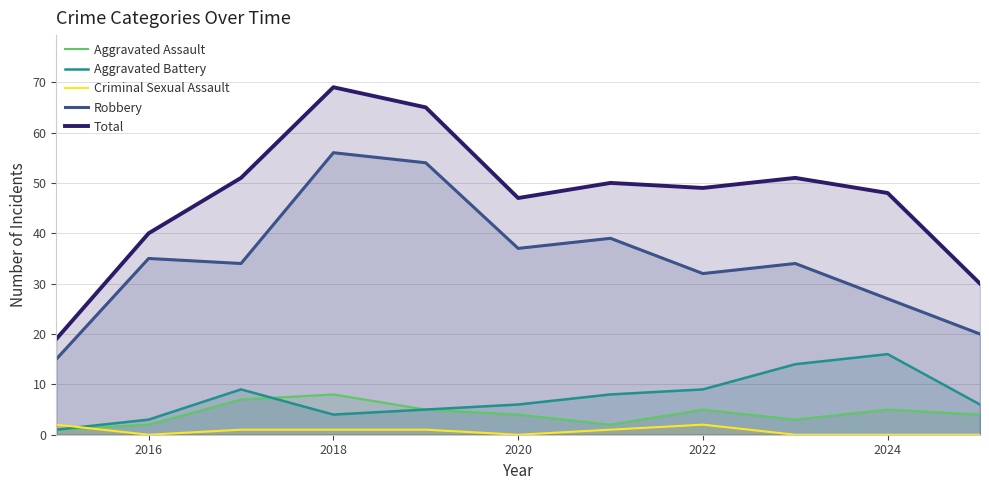

True or false: Total and Criminal Sexual Assault intersect in this chart.

False